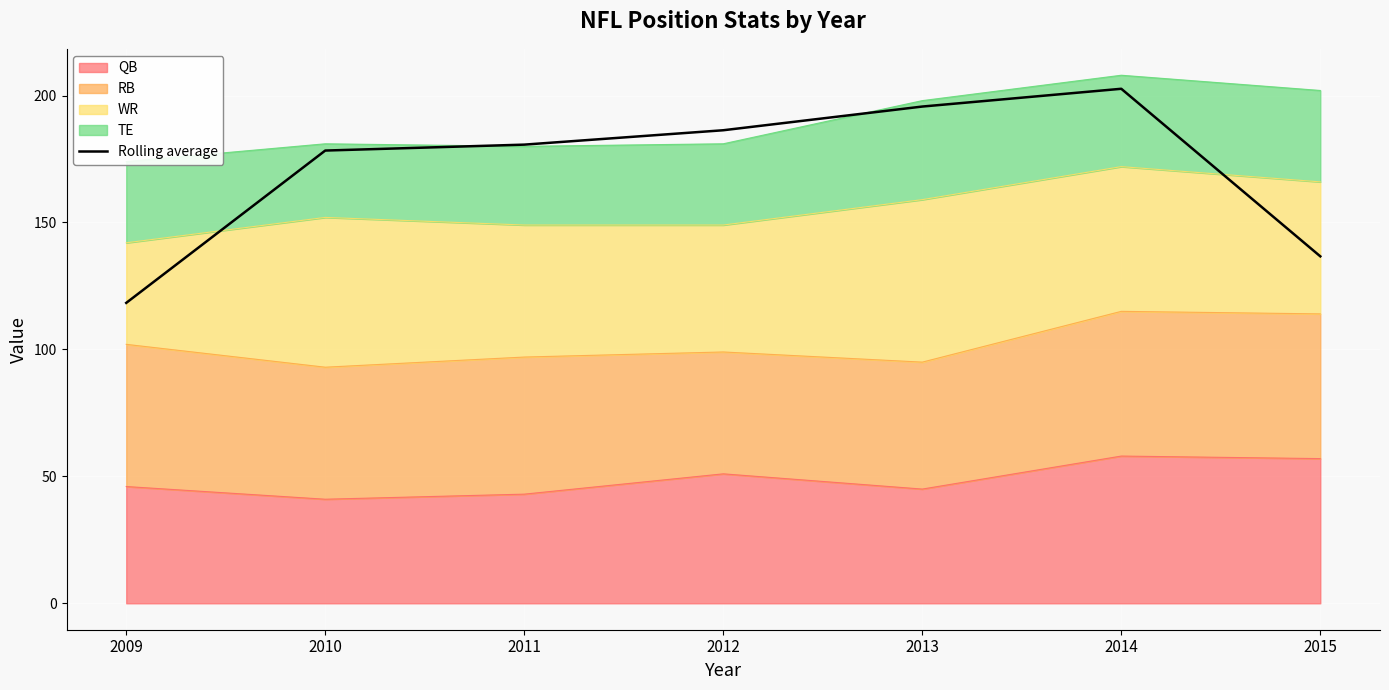

True or false: the data has more than 0 interior local peaks.

True